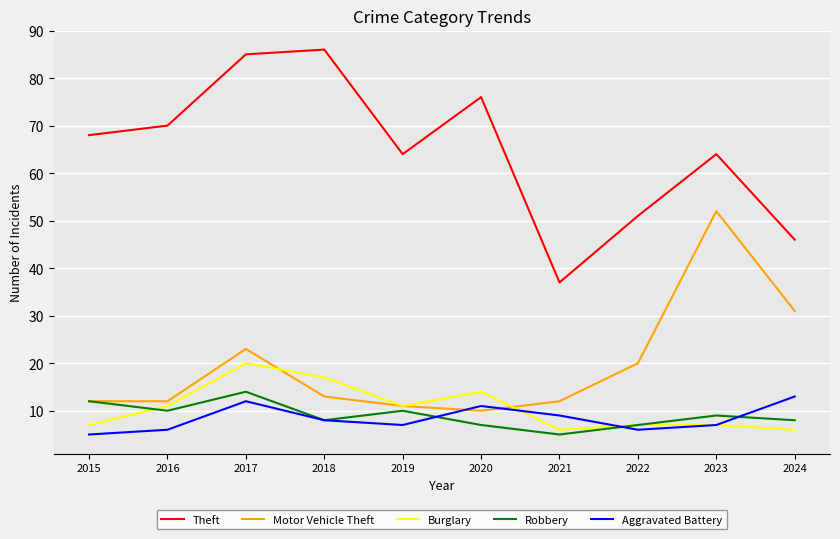

How many lines are shown in the chart?

5